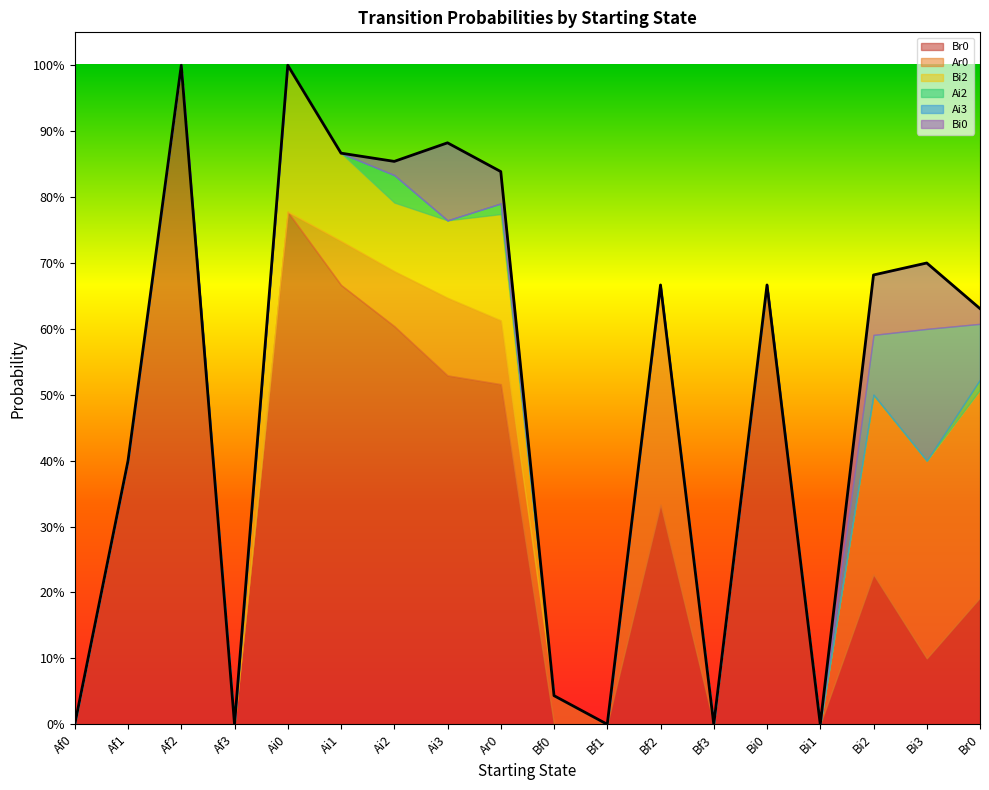

True or false: Ai2 and Bi2 cross at least once.

False